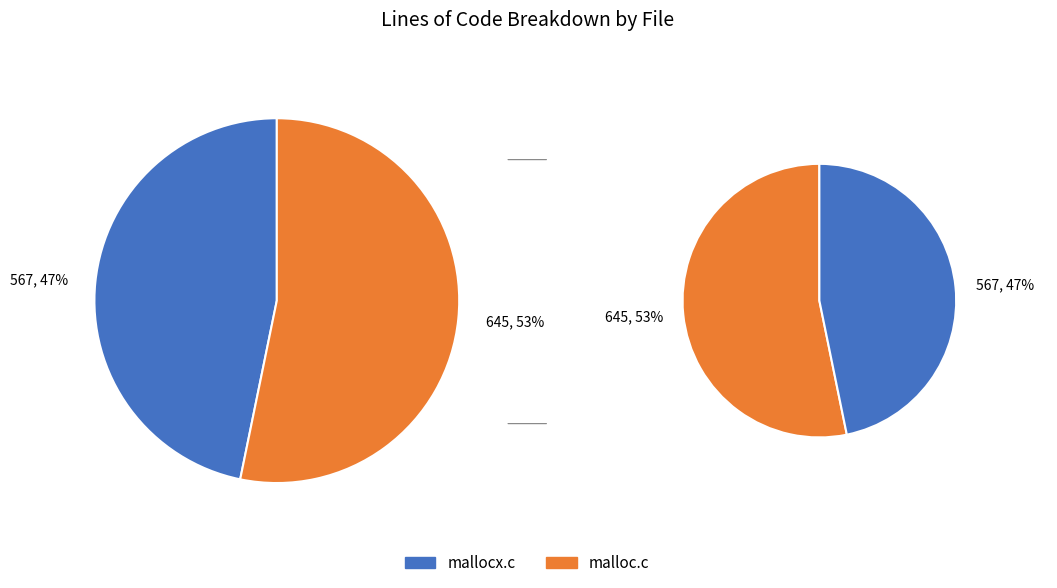

To the nearest percent, what is the difference between the malloc.c and mallocx.c slice percentages?

6%